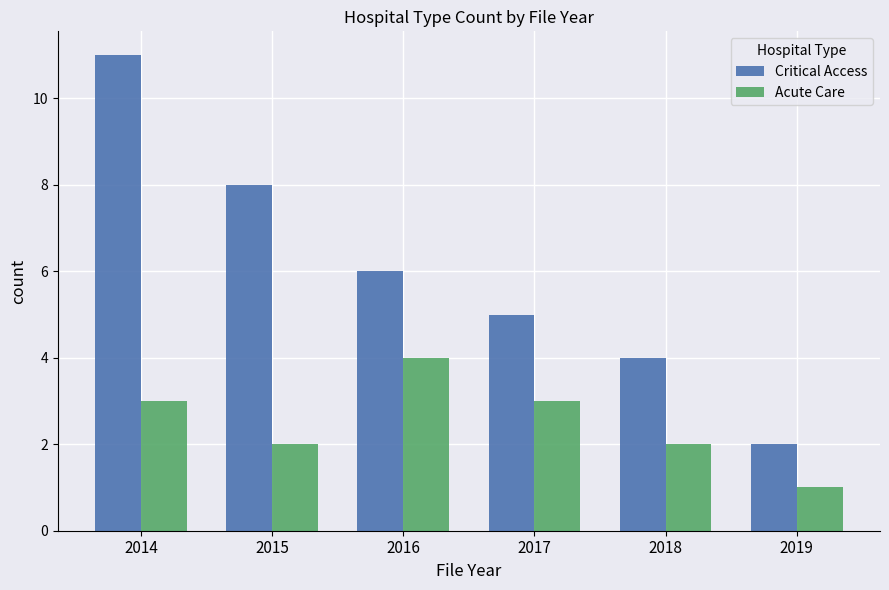

What is the average value of the Critical Access series?

6